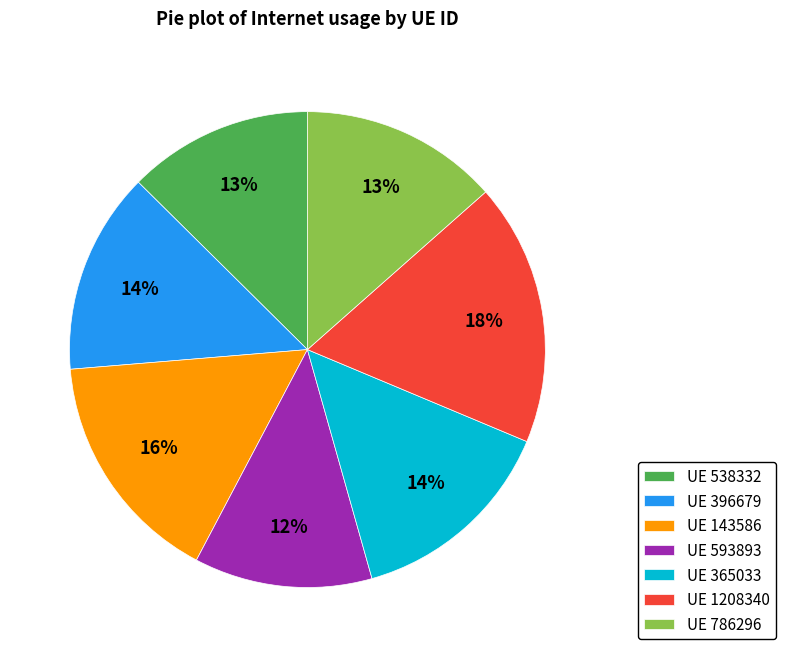

Is there a majority slice in this chart?

No